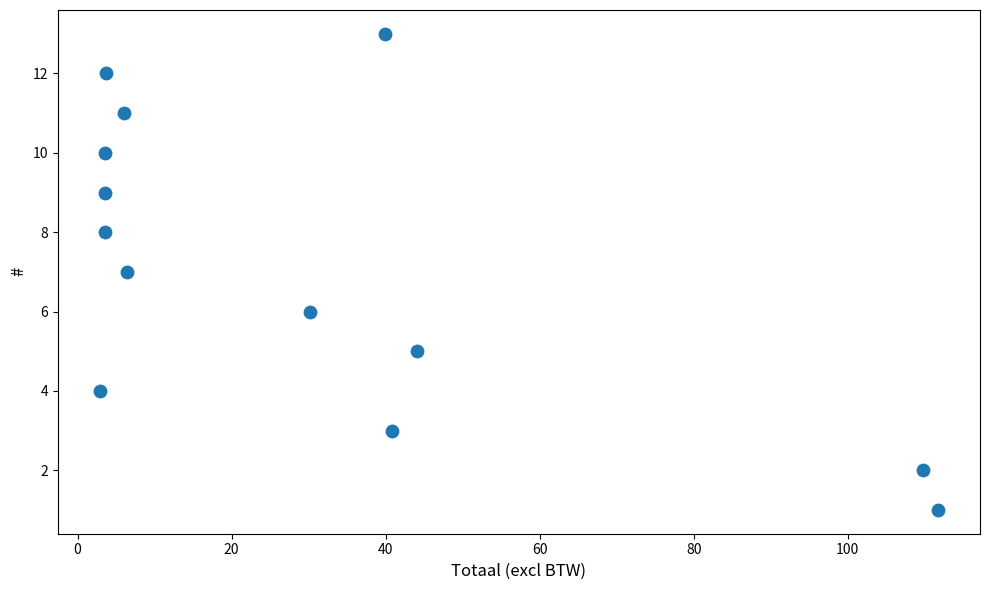

How many data points are displayed?

13